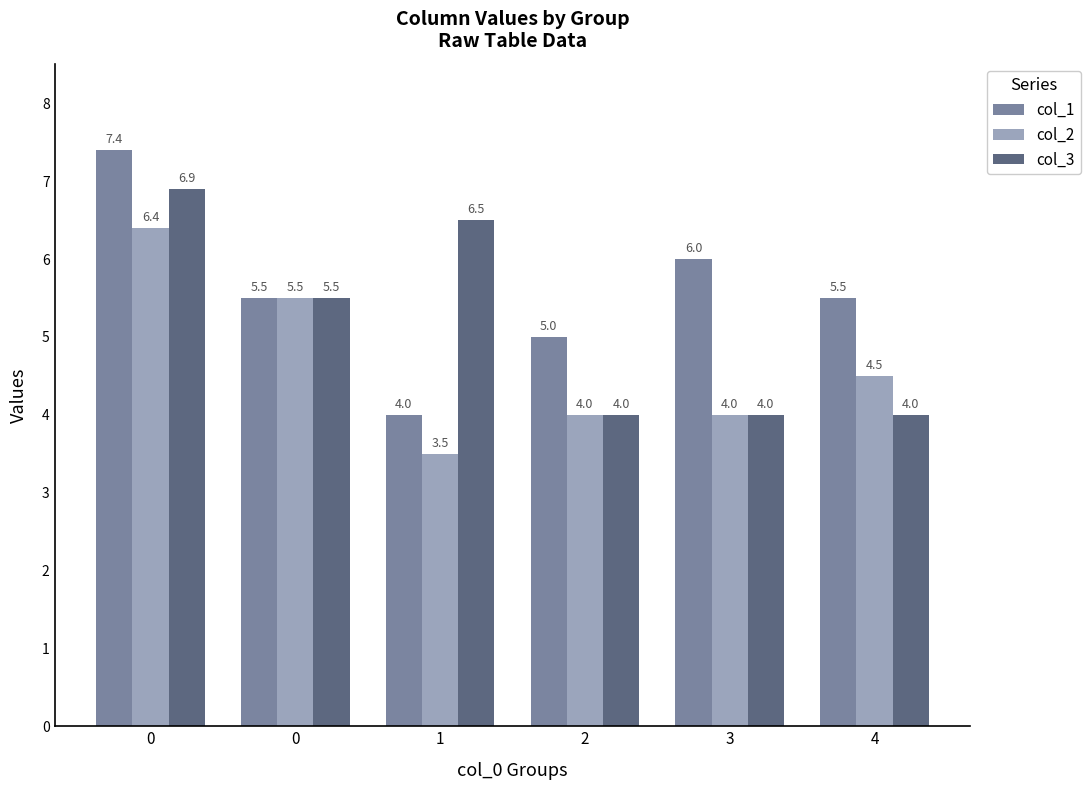

Which series has the largest range (max minus min)?

col_1